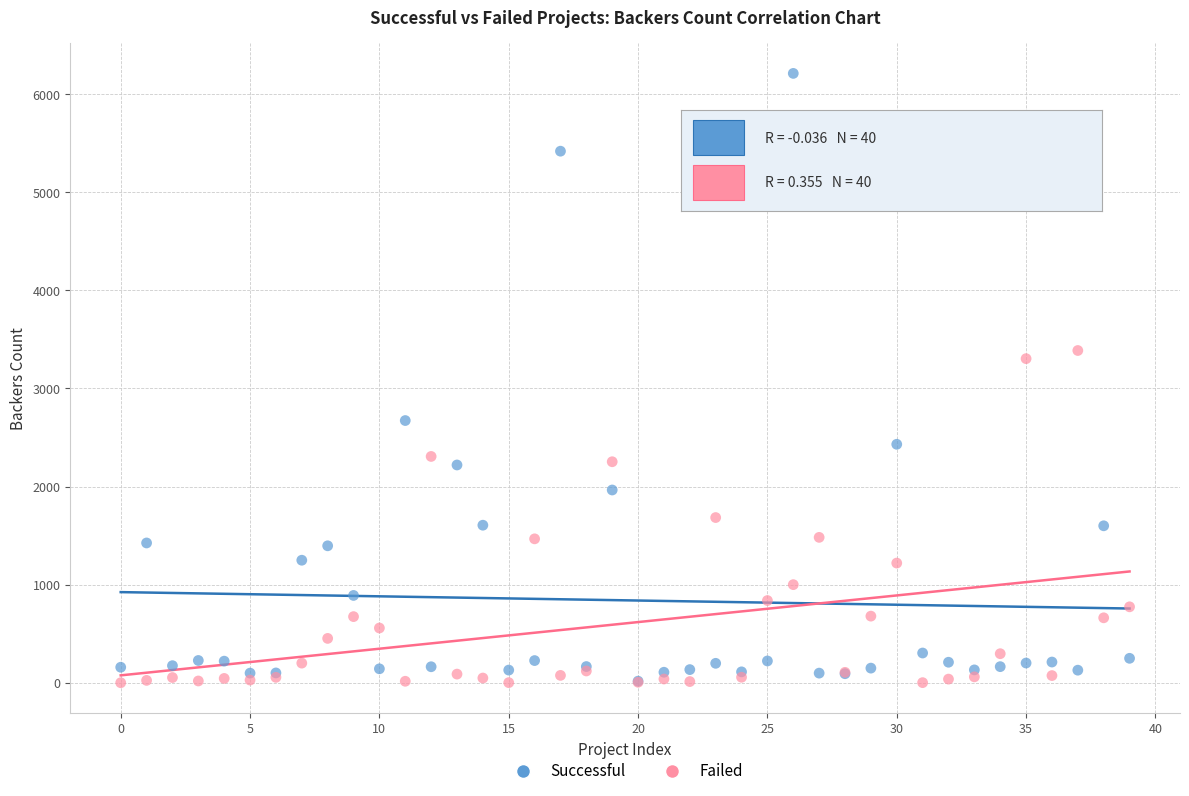

Which series has the widest spread of Y values?

Successful